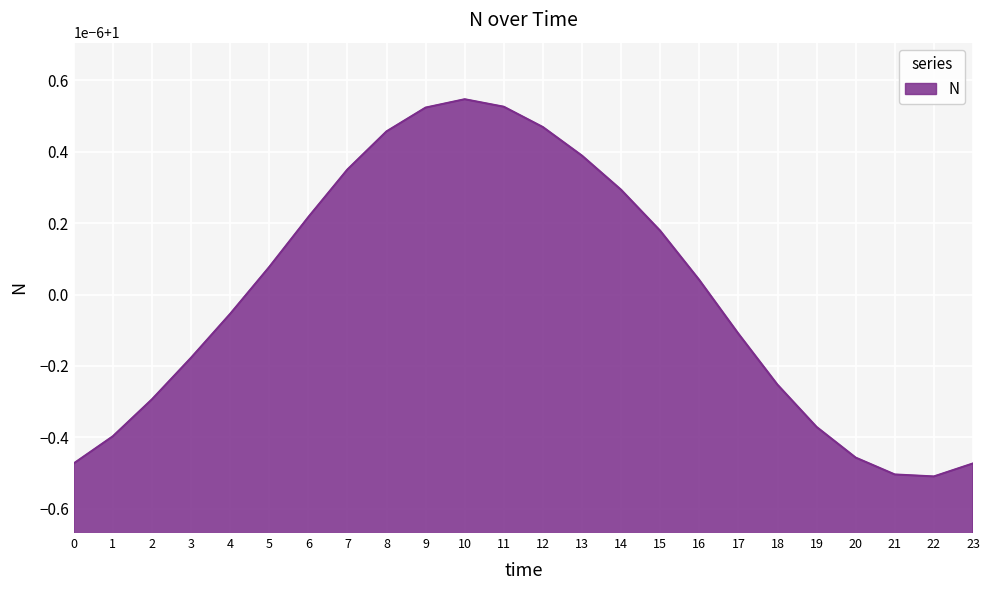

What is the approximate value at 7?

1.0